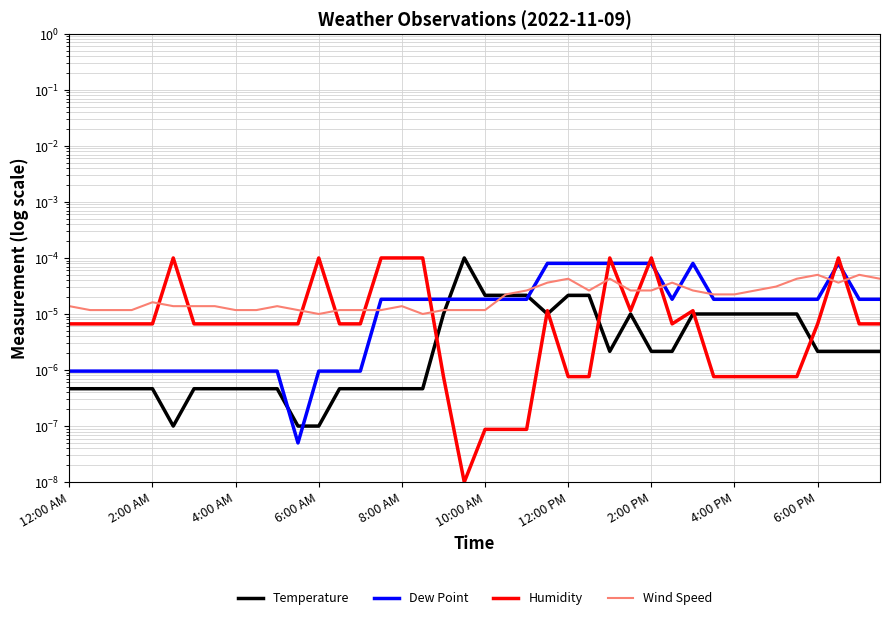

What position from the right is 4:00 PM?

8